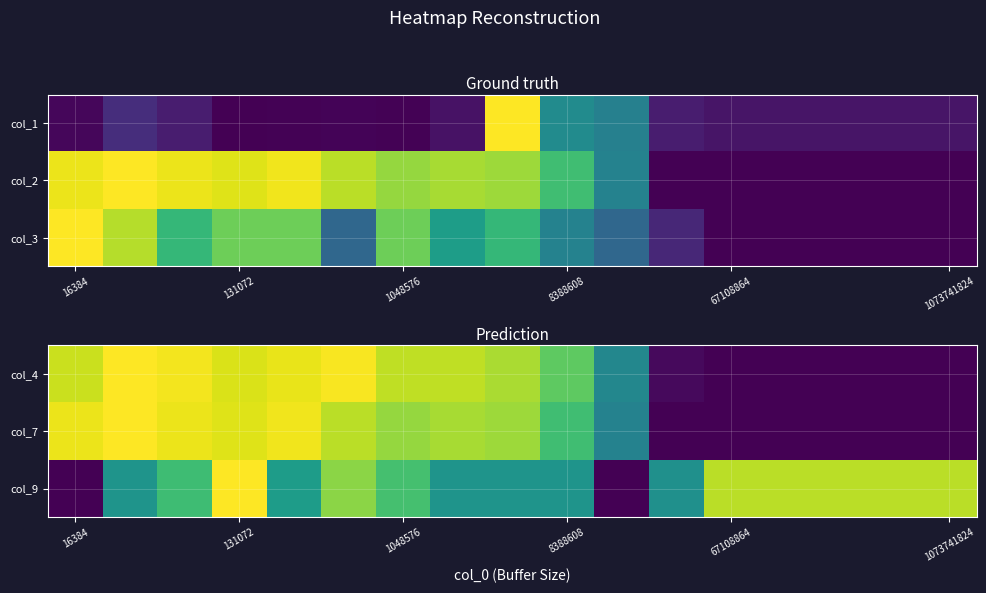

Which has a higher value, 8 or 14?

8